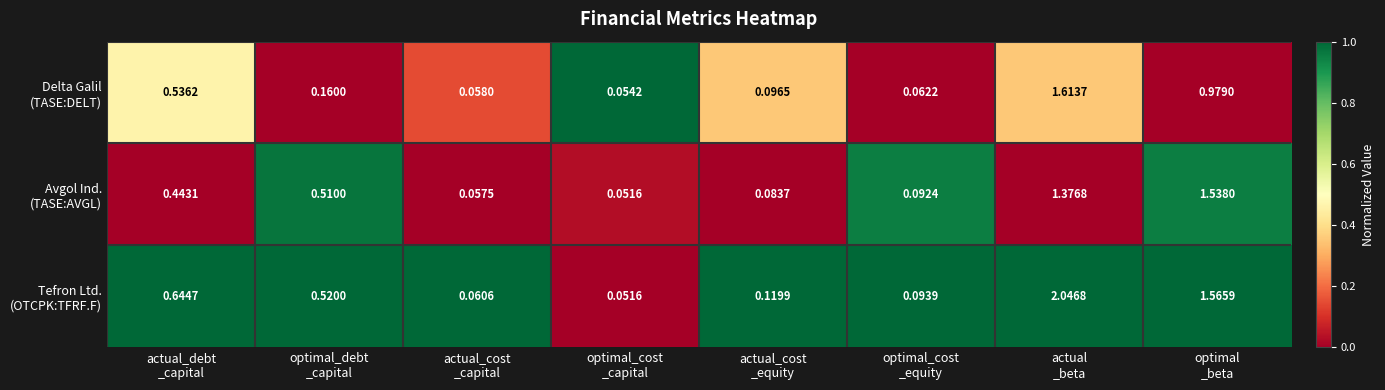

How many series are shown in this chart?

3